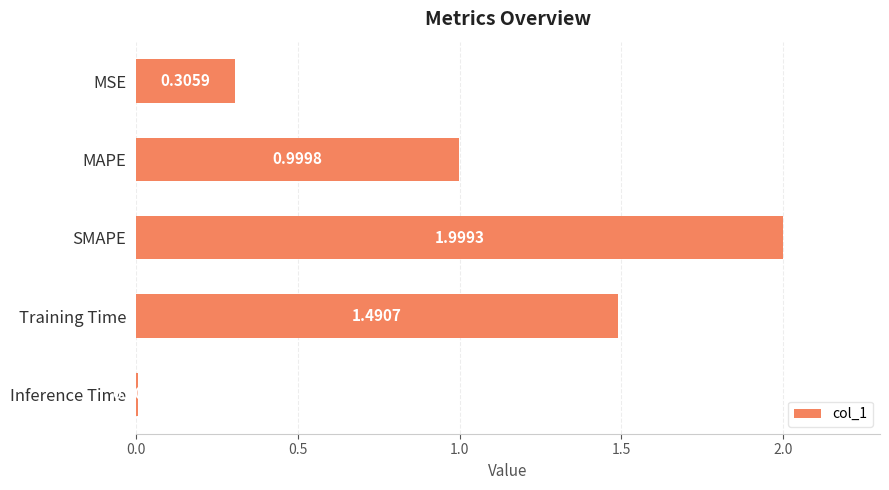

Rank the categories by value from highest to lowest.

SMAPE, Training Time, MAPE, MSE, Inference Time